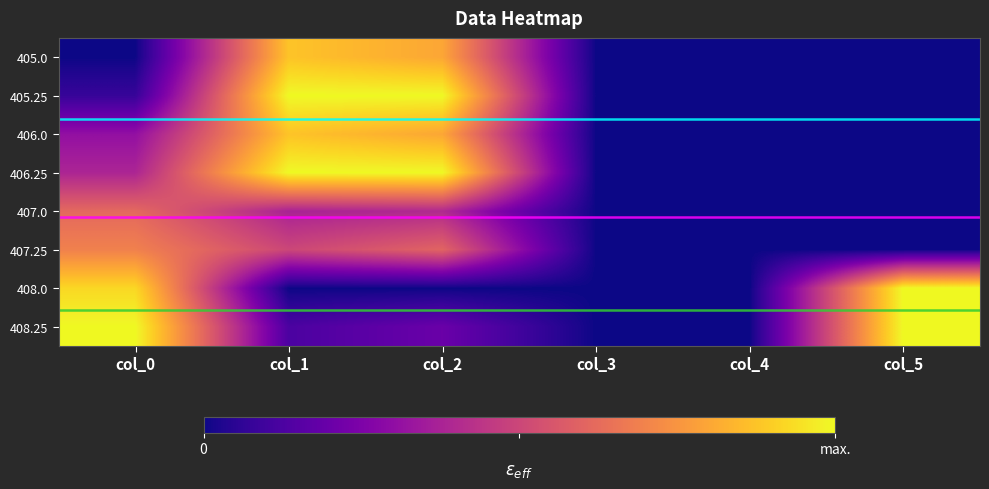

What is the difference between the highest and lowest values at col_1?

1.0